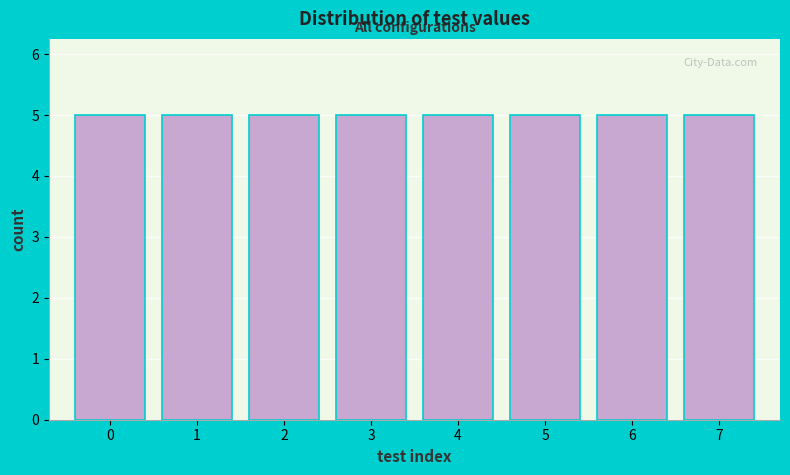

Reading left to right, transcribe this chart: for each bar, give the range it covers on the x-axis and its height. The values are not printed on the chart, so give them approximately, as read against the axis.

-0.5 to 0.5: 5
0.5 to 1.5: 5
1.5 to 2.5: 5
2.5 to 3.5: 5
3.5 to 4.5: 5
4.5 to 5.5: 5
5.5 to 6.5: 5
6.5 to 7.5: 5